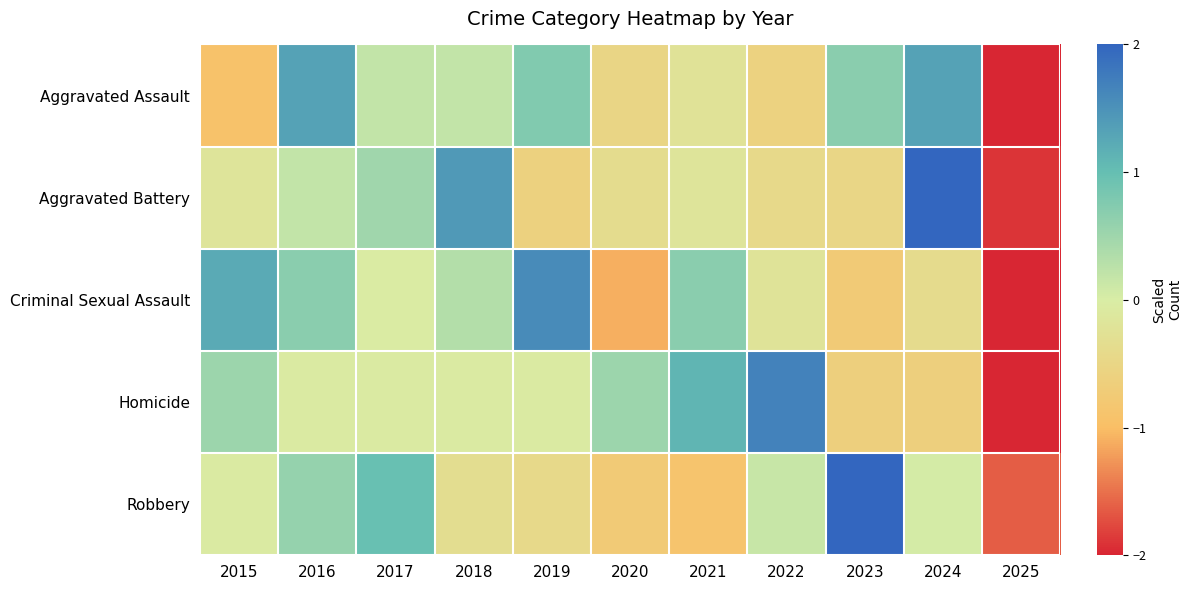

Which has a higher value, 2020 or 2025?

2020